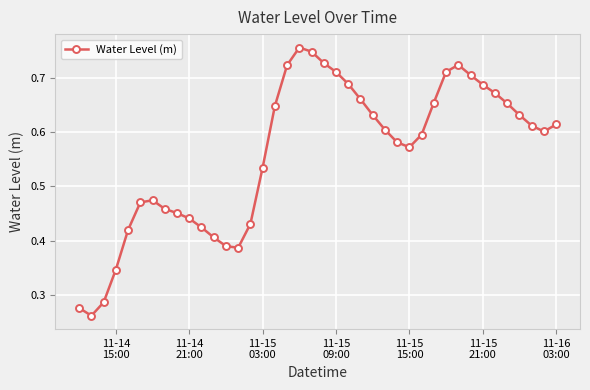

How many values are between 0 and 1?

40